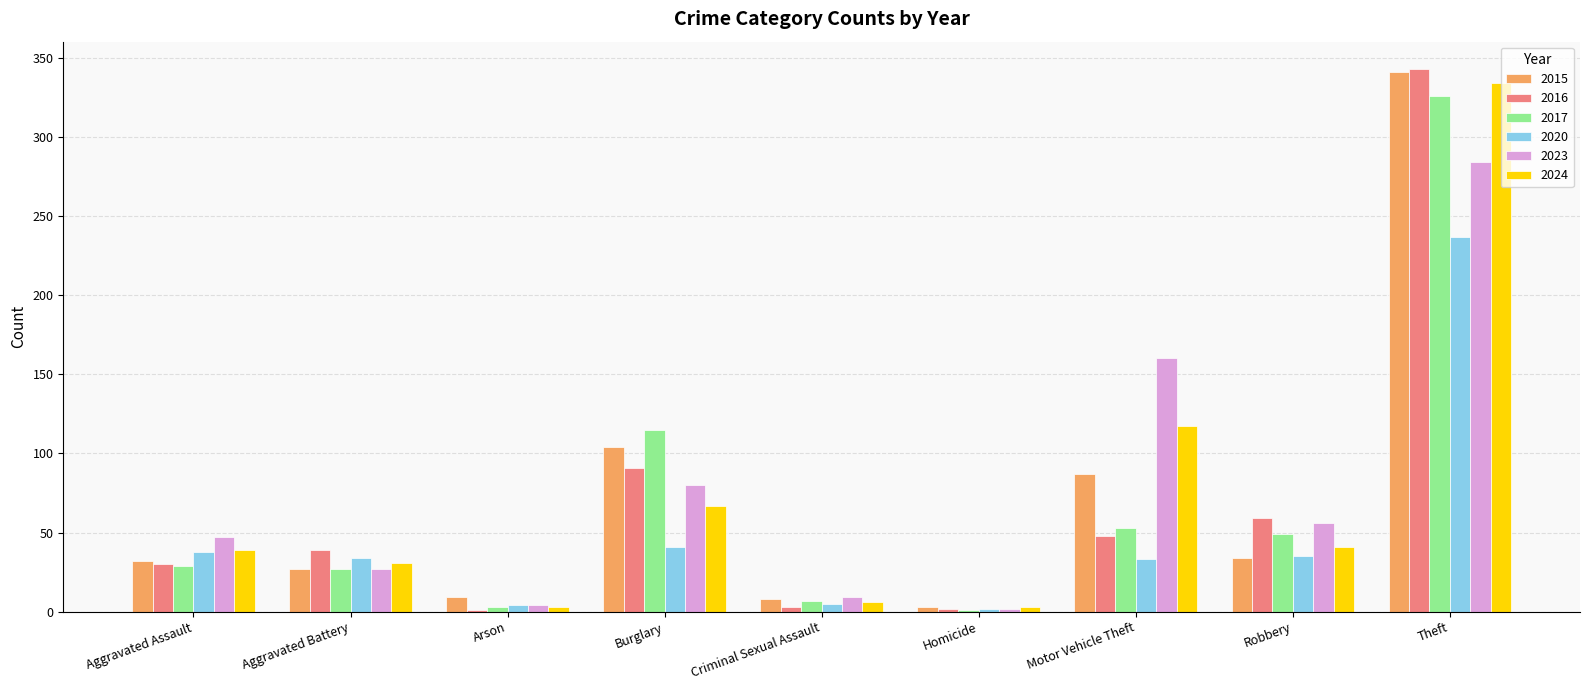

What is the sum of all 2023 values?

669